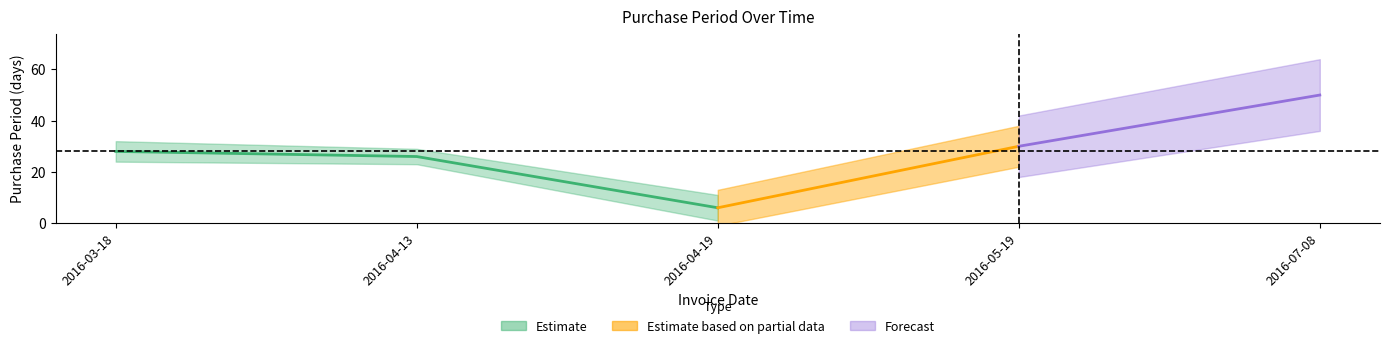

Approximately how many times larger is the value at 2016-07-08 compared to 2016-03-18?

1.8